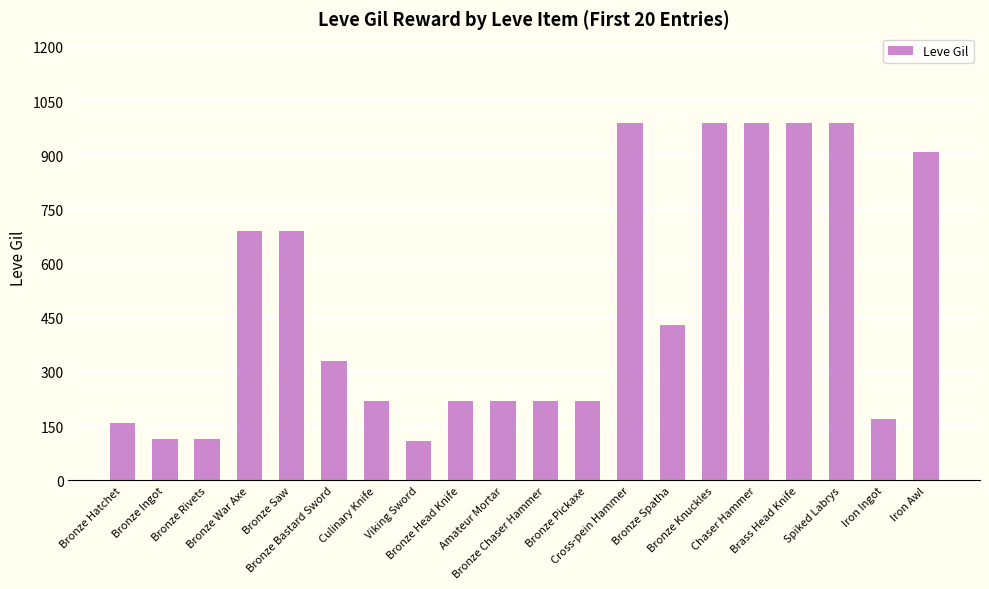

What is the smallest value displayed?

110